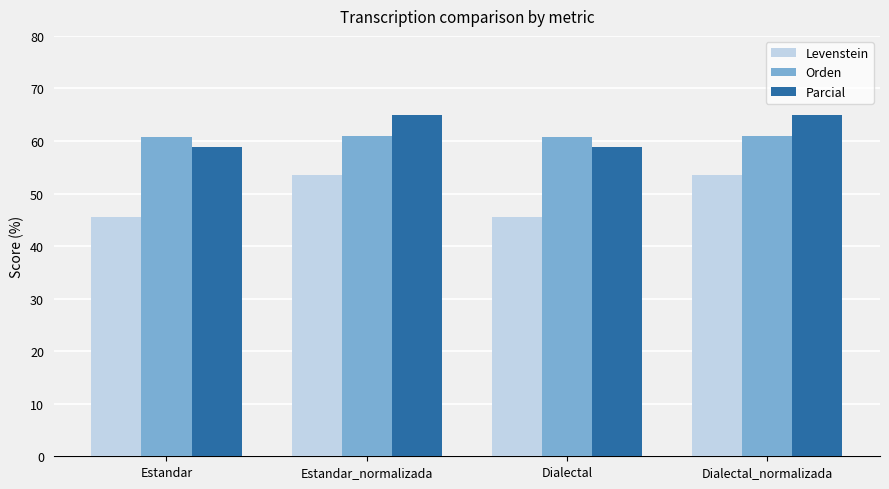

The Levenstein series shows 45.5 at Estandar. True or false?

True